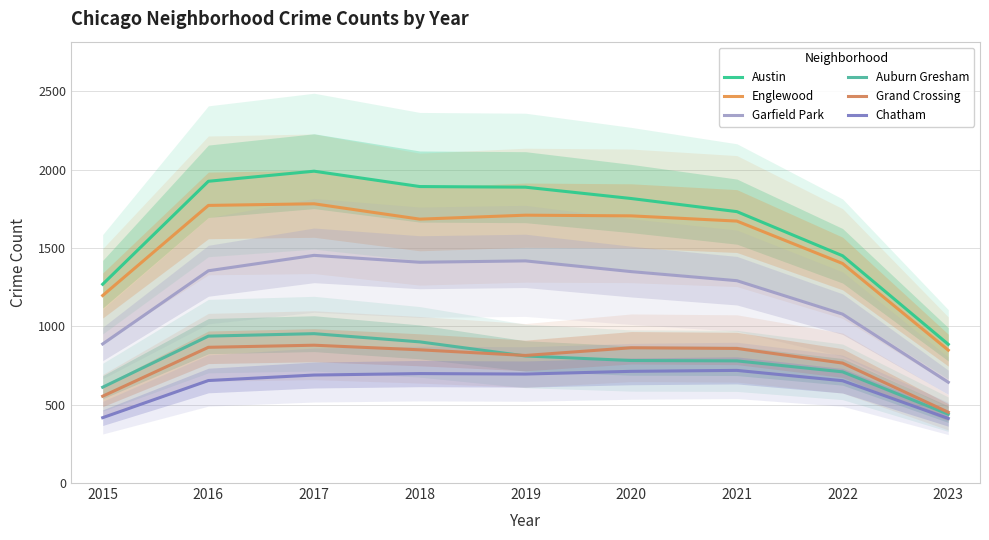

What are all the series names shown in the legend?

Austin, Englewood, Garfield Park, Auburn Gresham, Grand Crossing, Chatham